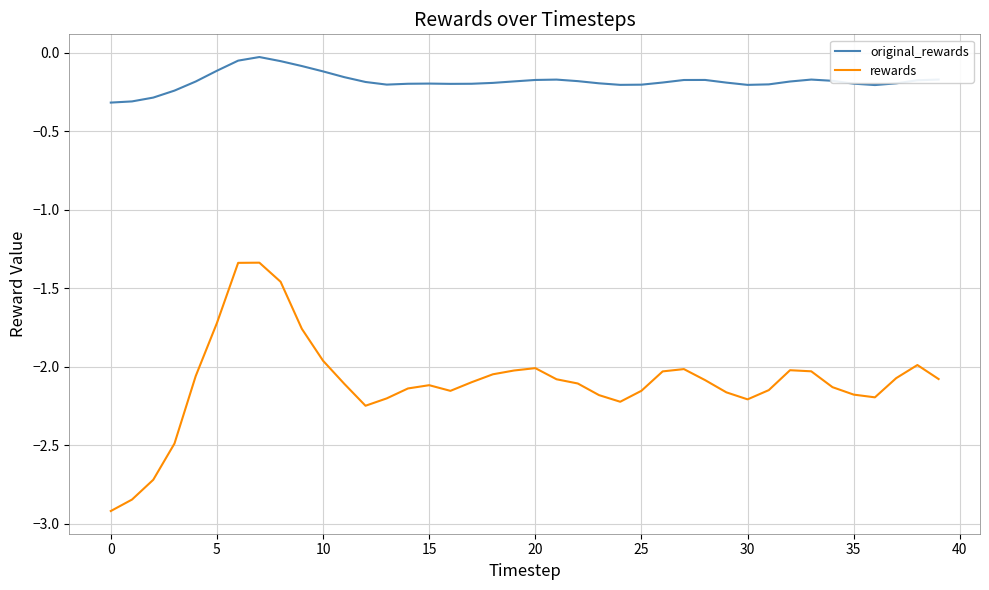

What is the minimum value for rewards?

-2.9